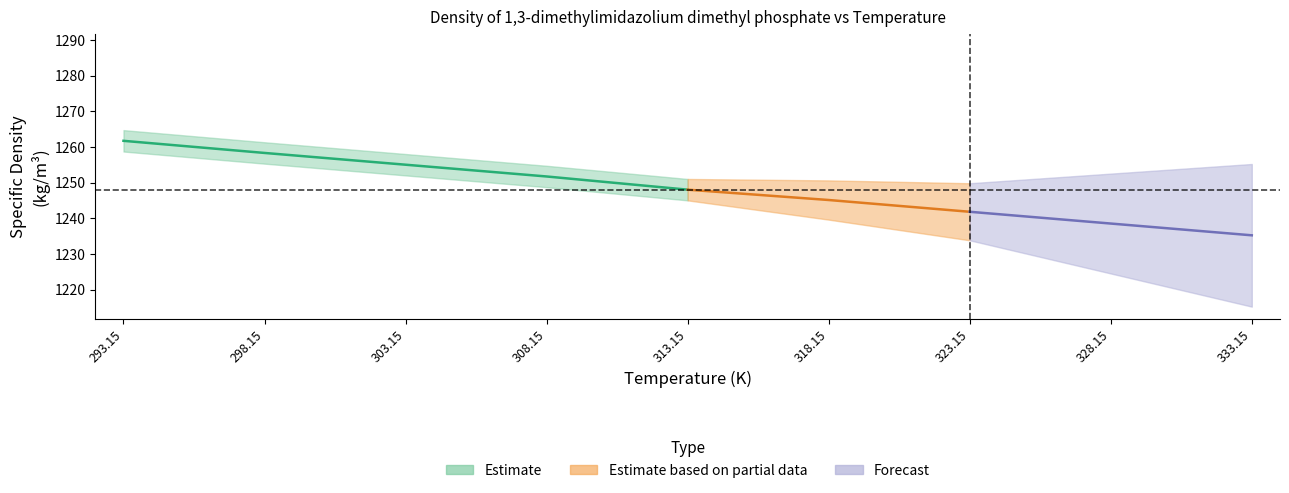

True or false: Specific density, kg/m3 has a value of 468.3 at 308.15.

False